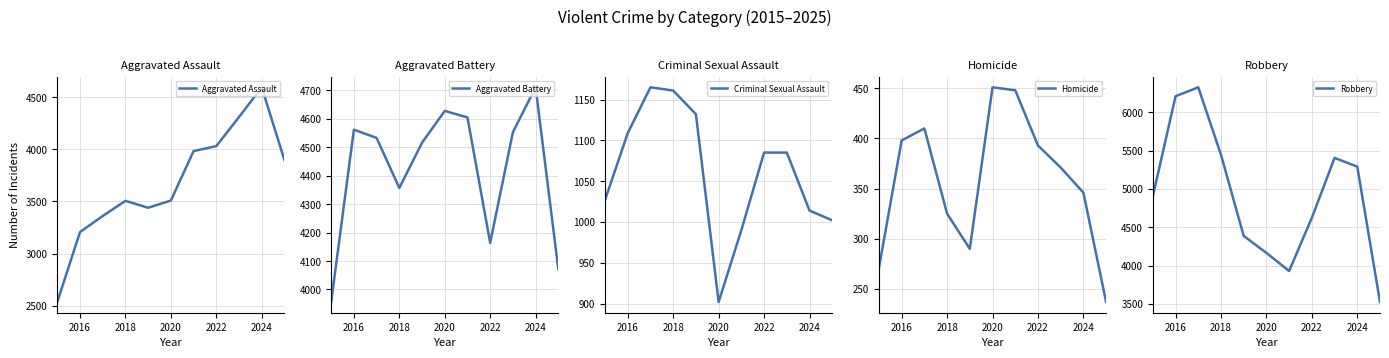

True or false: Aggravated Assault and Aggravated Battery cross at least once.

False